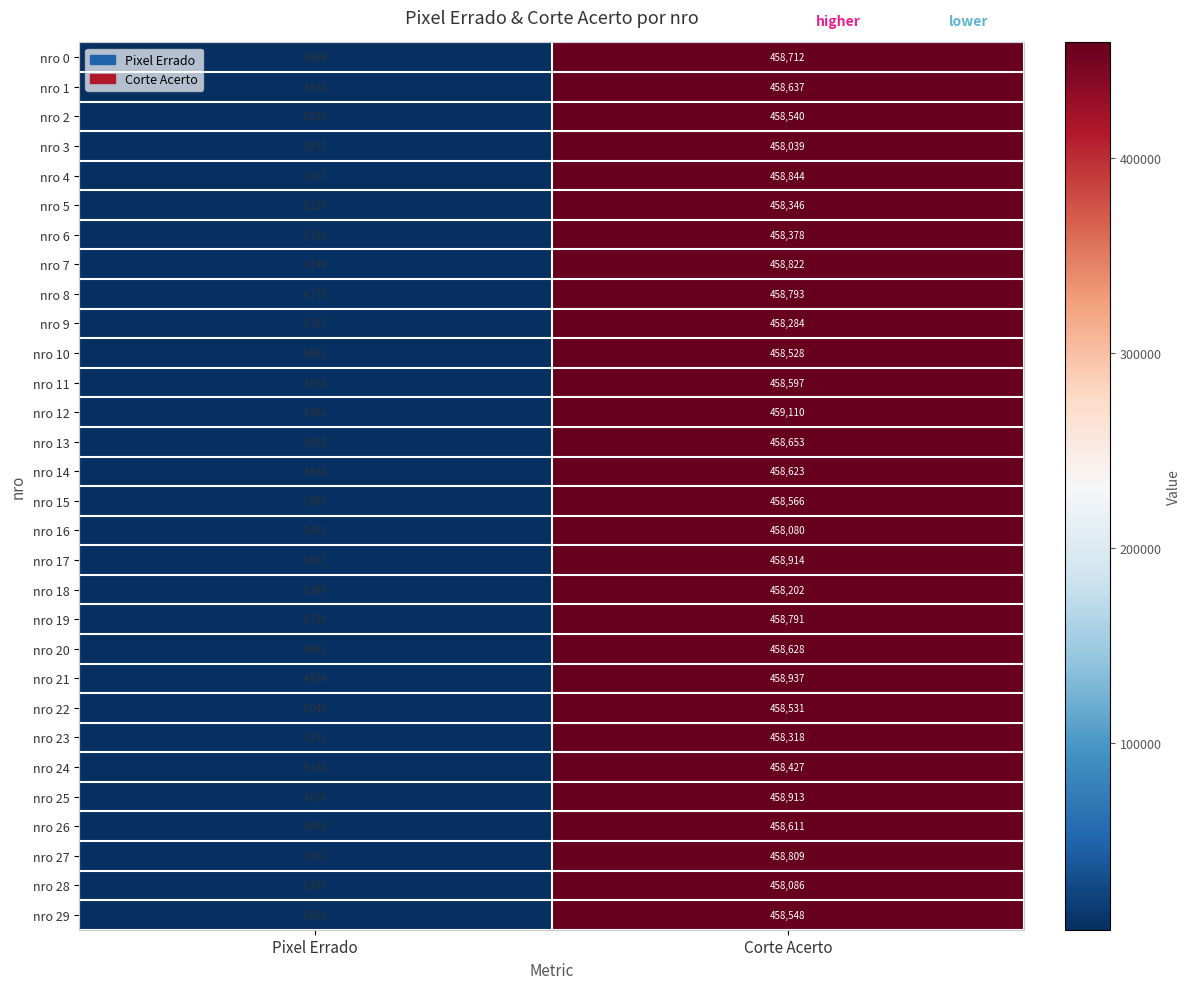

What is the minimum value for nro 7?

4749